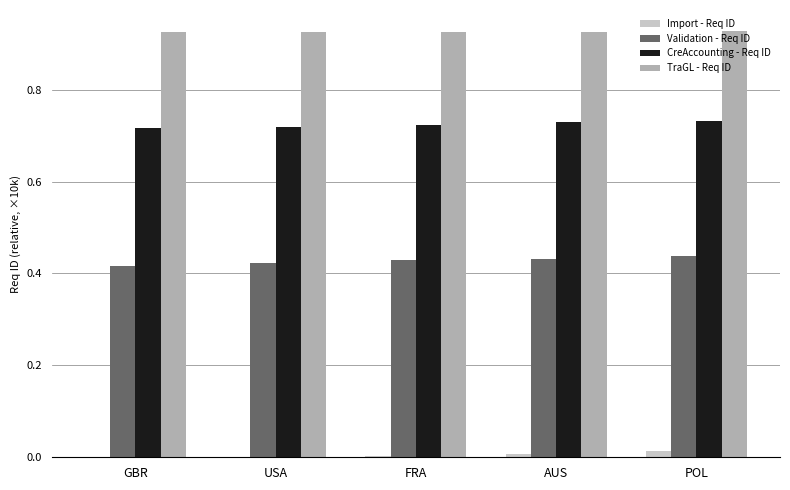

Is it true that TraGL - Req ID equals 1.6 at POL?

False